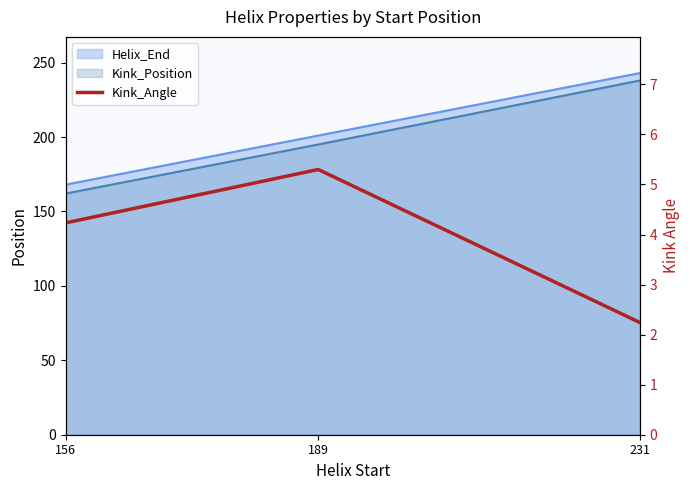

Where does the data first go above 4?

156